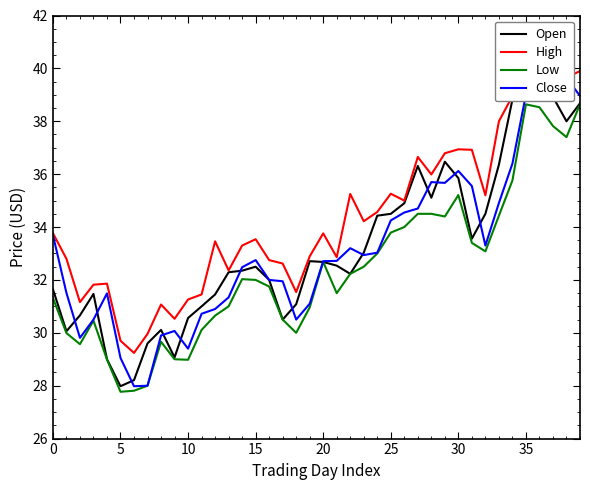

What is the difference between the second highest and second lowest values in the Open series?

10.9